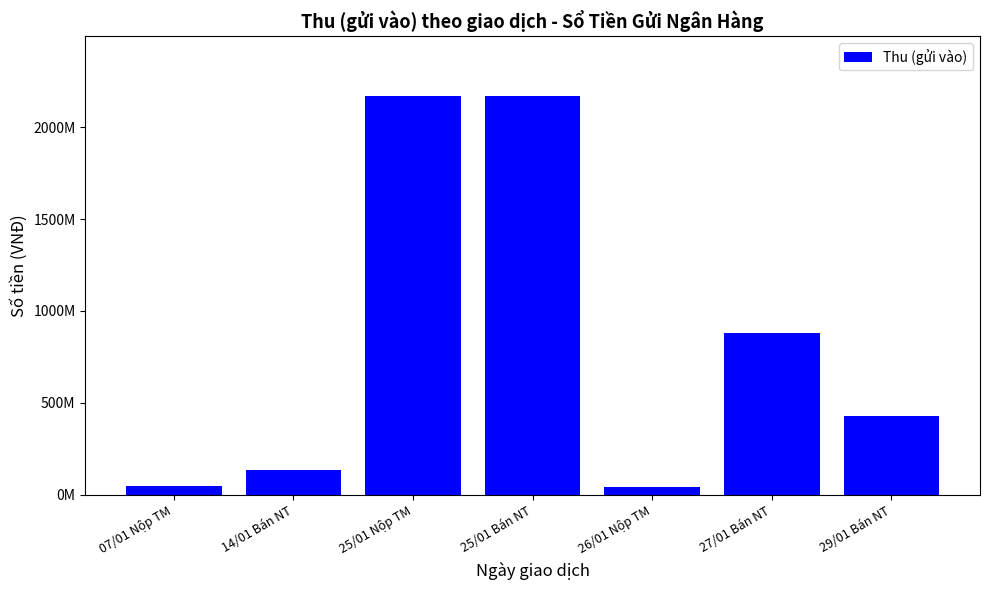

List the labels in order of value, smallest first.

26/01 Nộp TM, 07/01 Nộp TM, 14/01 Bán NT, 29/01 Bán NT, 27/01 Bán NT, 25/01 Nộp TM, 25/01 Bán NT